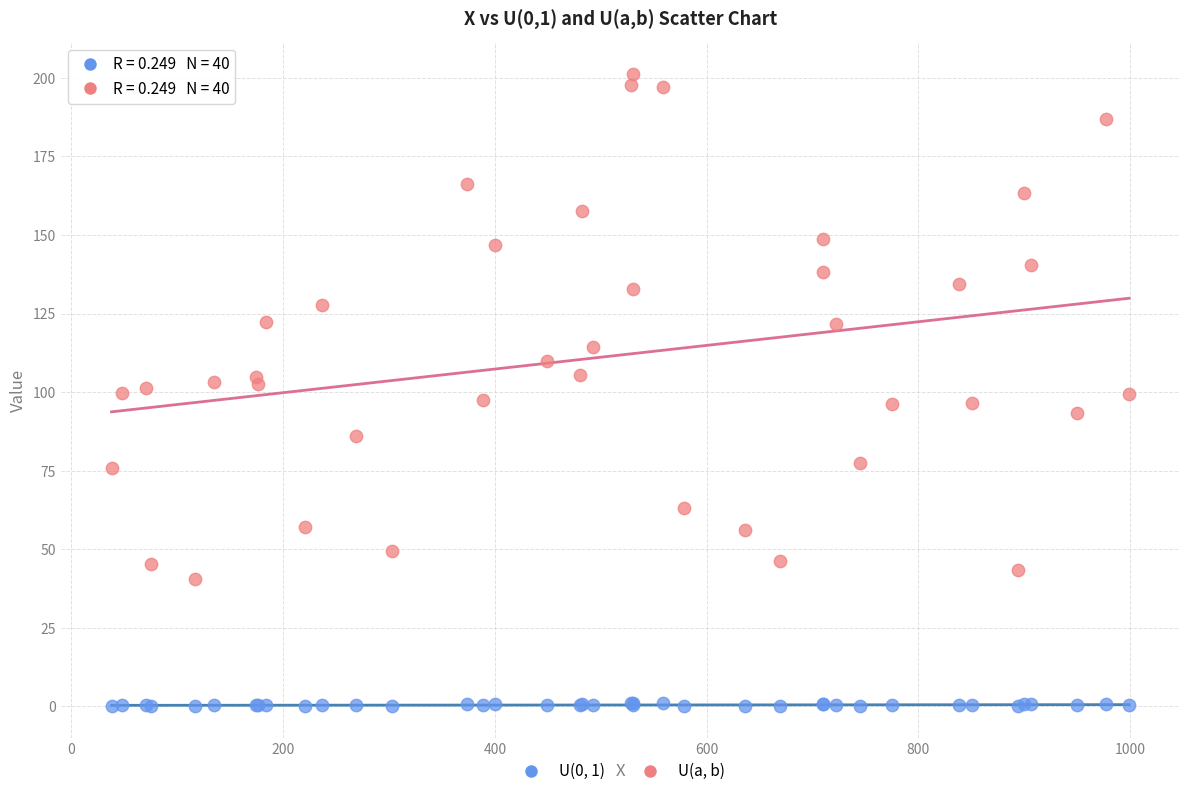

Which series has the widest spread of Y values?

U(a, b)